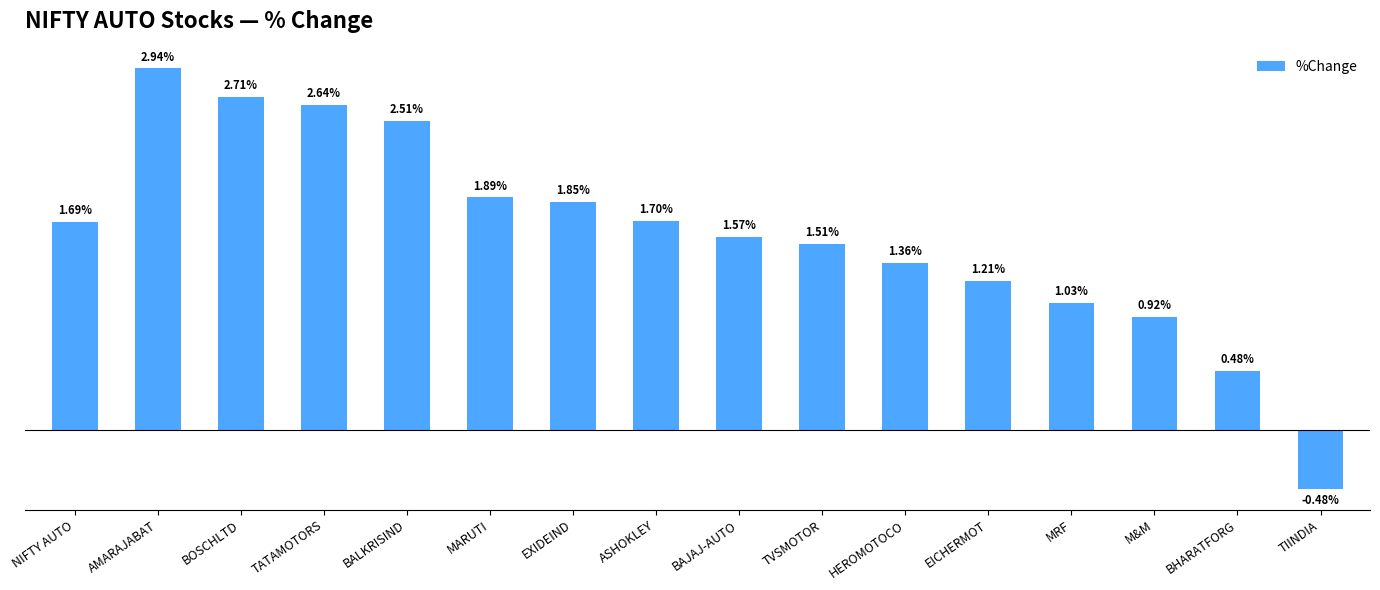

Which category has the lowest value across all series?

TIINDIA